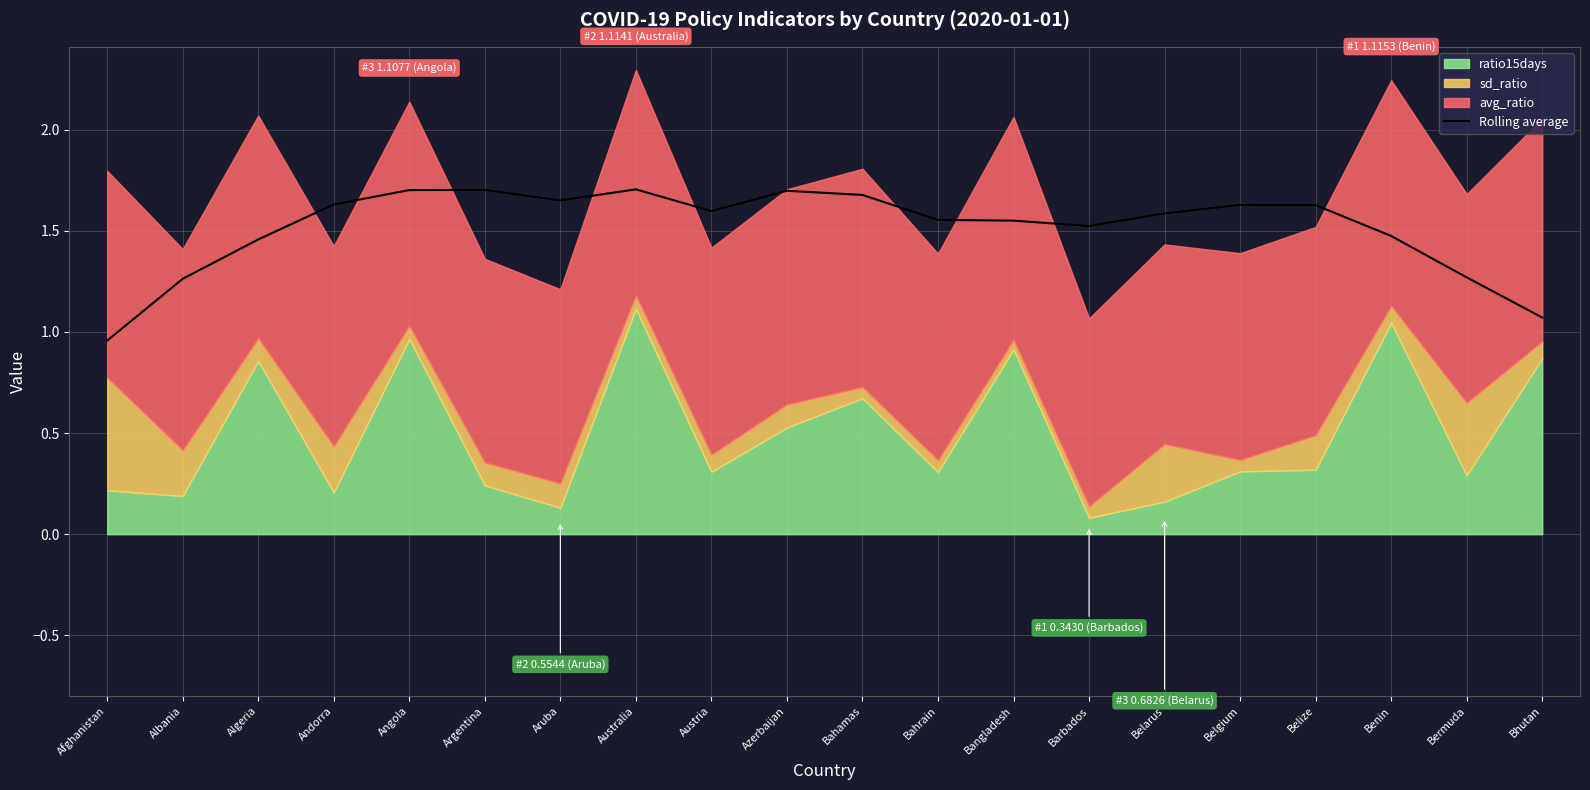

How many interior local peaks (higher than both neighbors) does the data have?

4